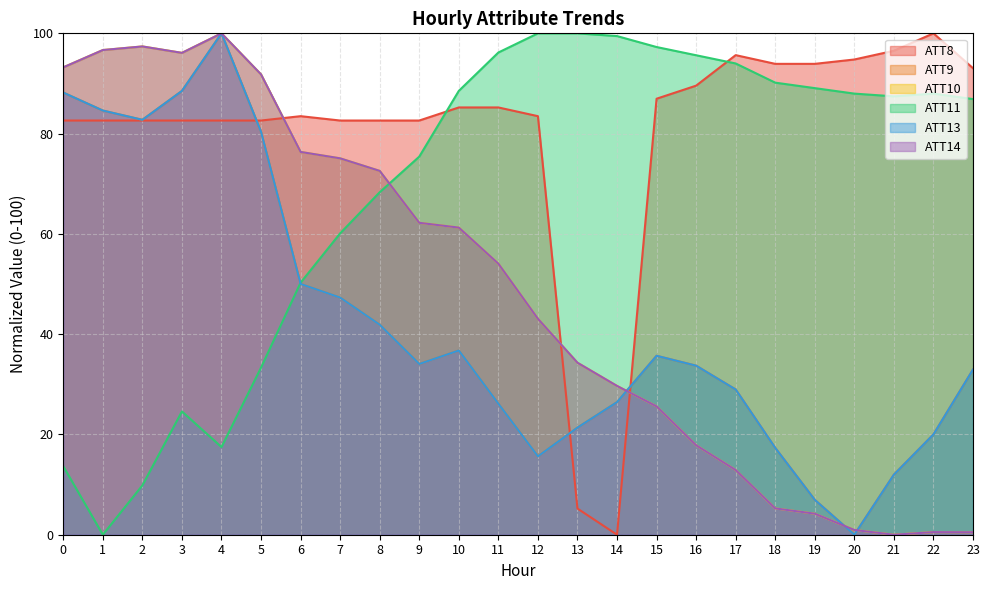

At which category does ATT10 reach its first local peak?

2